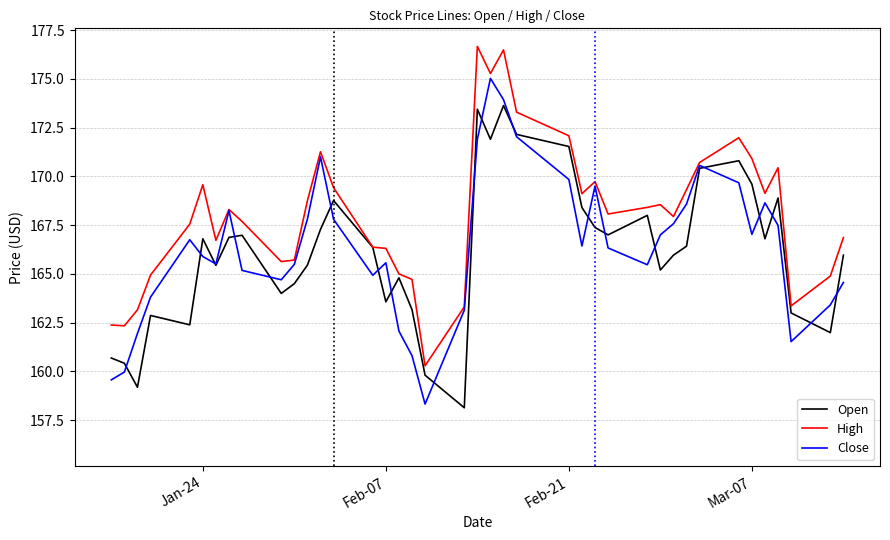

Which series has the largest total across all categories?

High